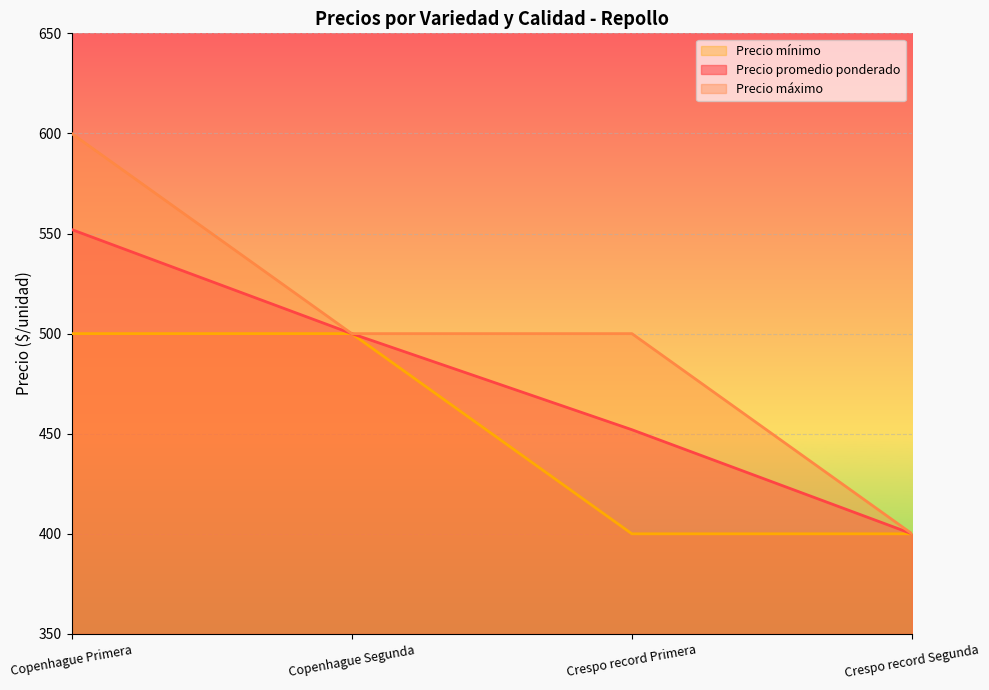

Rank the series by their average value, from lowest to highest.

Precio mínimo, Precio promedio ponderado, Precio máximo